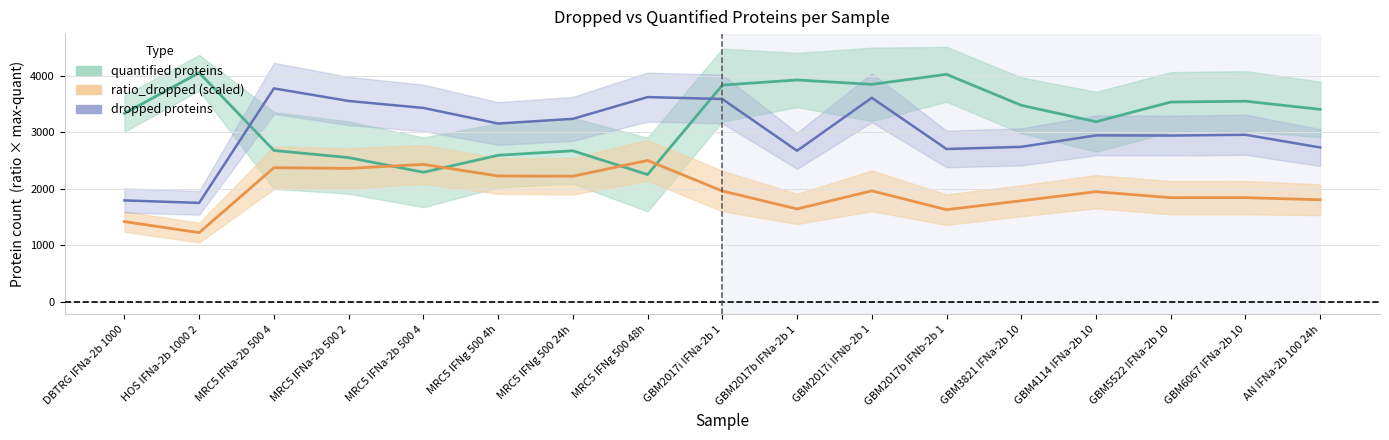

What is the sum of the ratio_dropped values at AN IFNa-2b 100 24h and MRC5 IFNg 500 24h?

4023.2